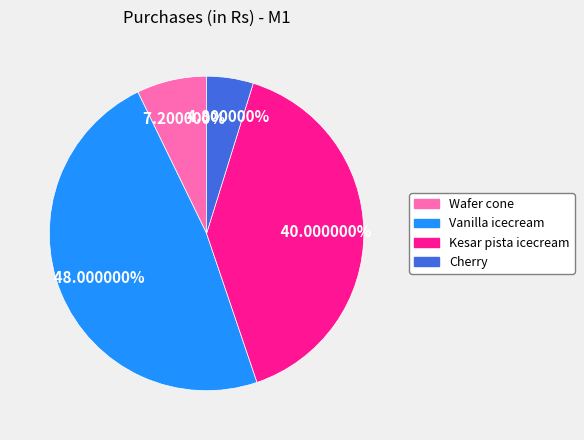

How many slices are in this pie chart?

4